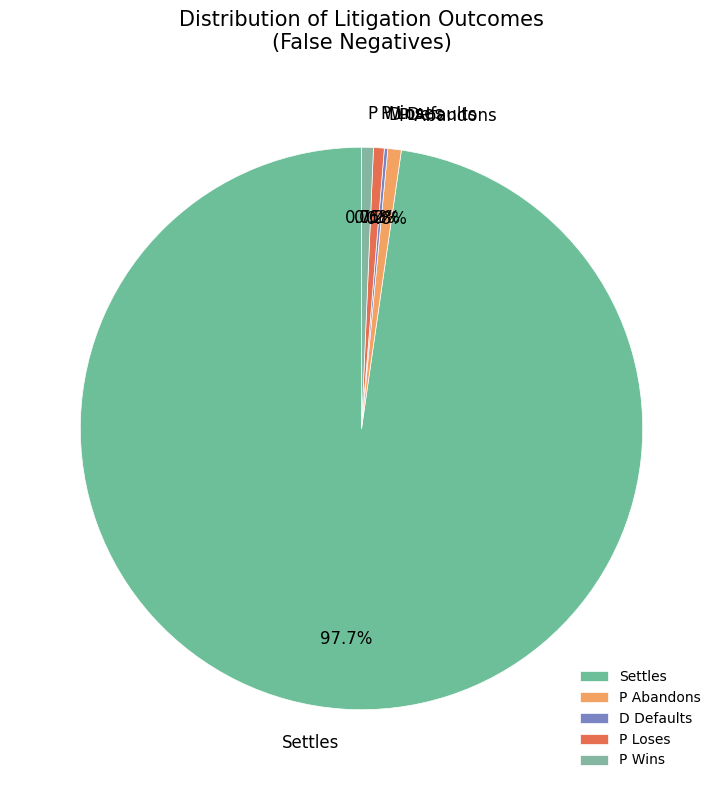

To the nearest percent, what is the average slice percentage?

20%